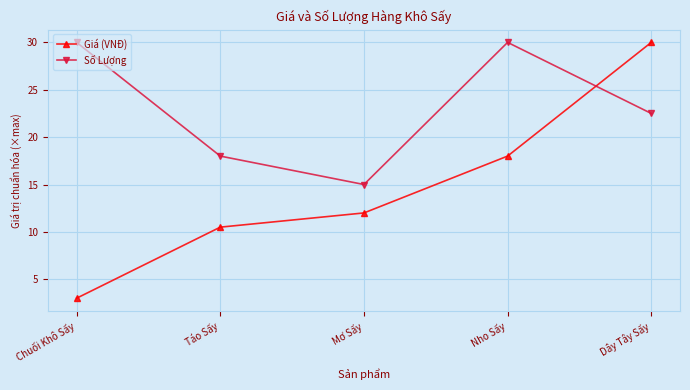

Where does the Số Lượng series first go above 22?

Chuối Khô Sấy